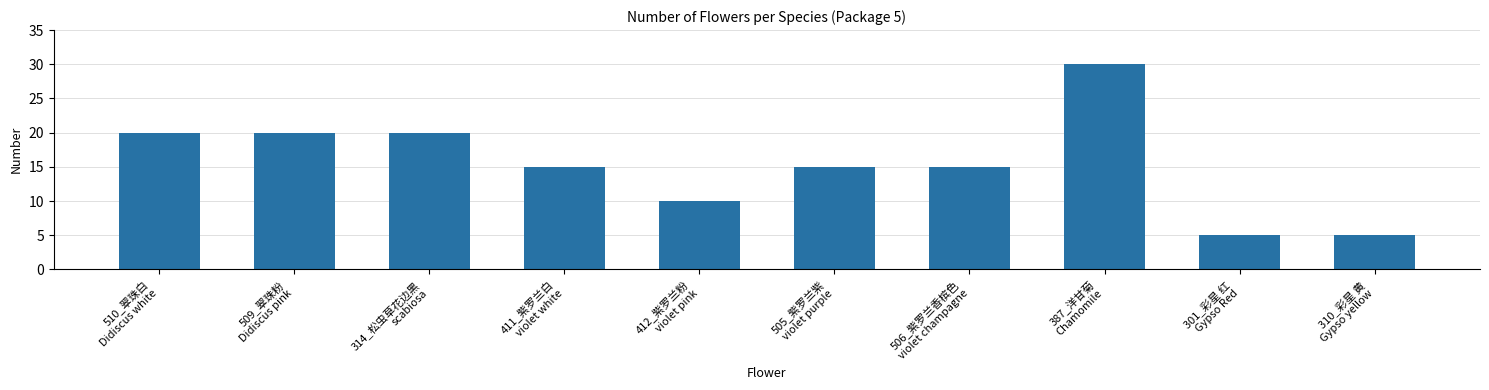

What is the greatest value displayed?

30